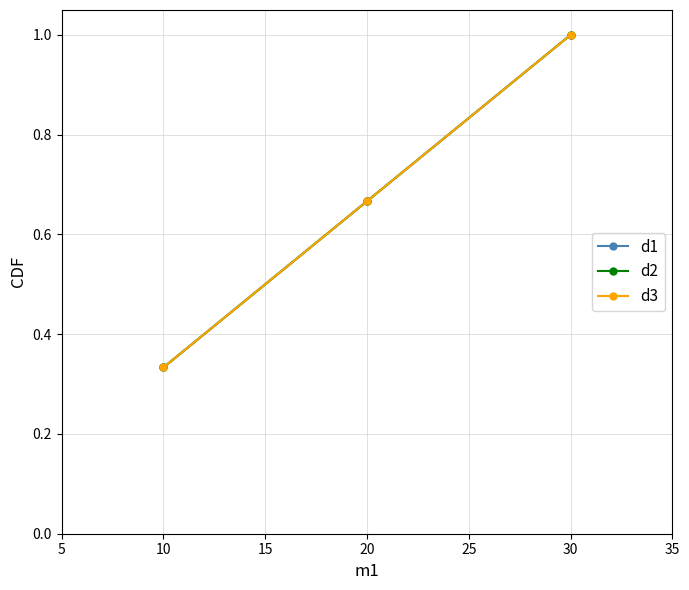

Is this an area chart (filled region under the line)?

No